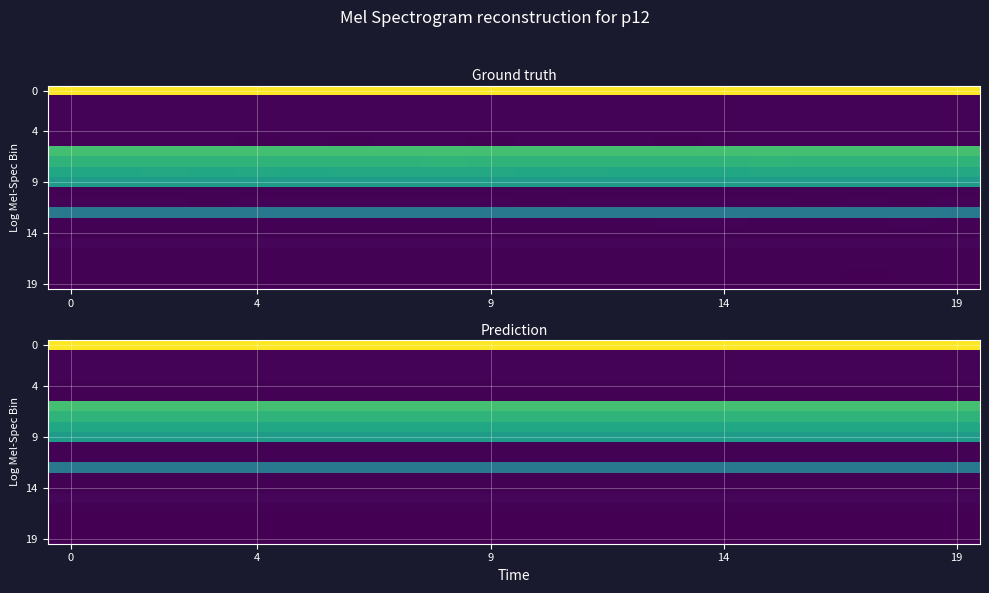

True or false: row_4 has a value of 1.6 at 14.

False